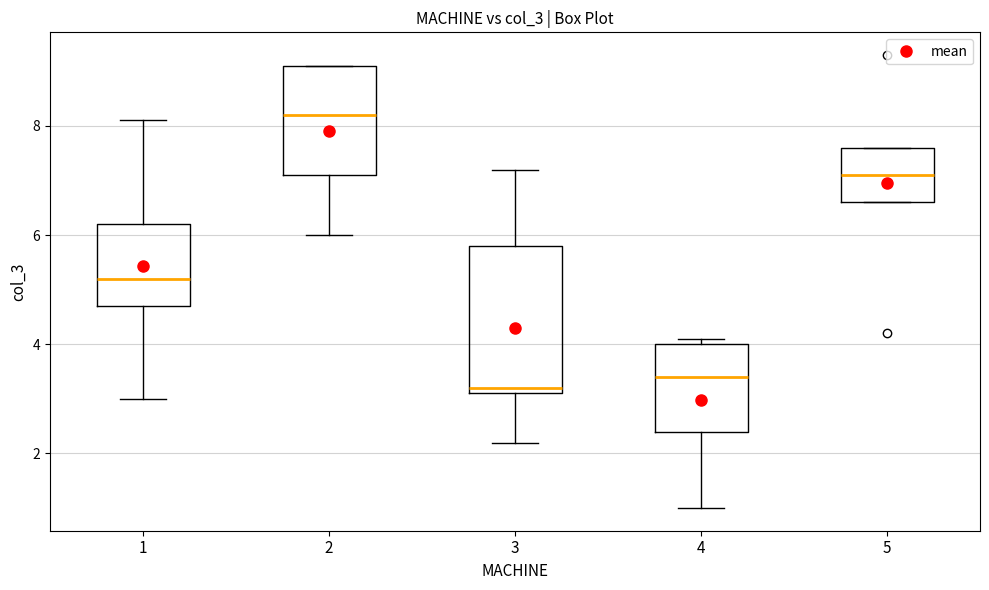

Which box is the tallest, from its lower edge to its upper edge?

3